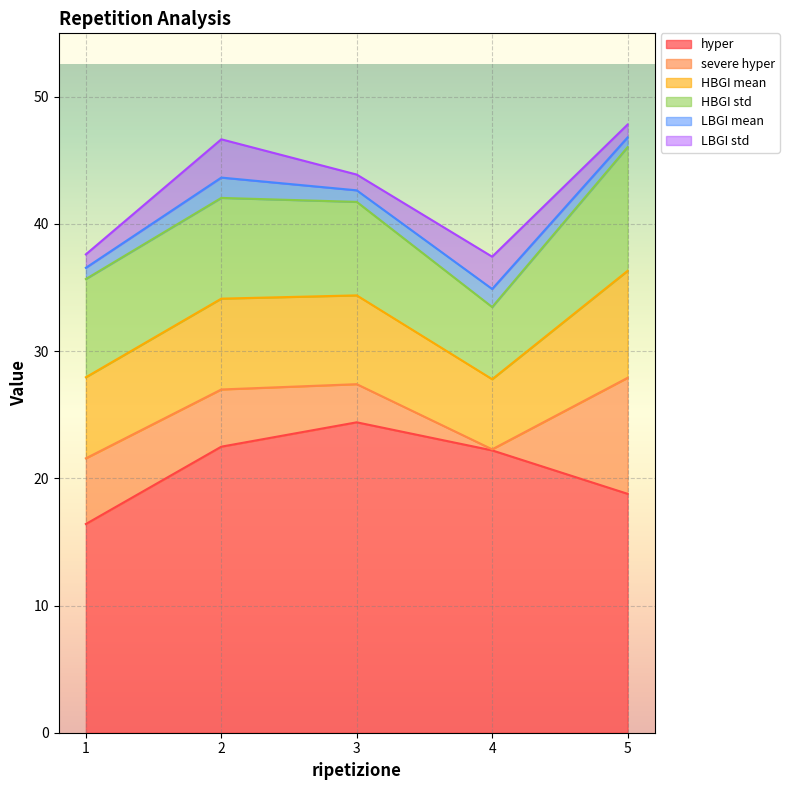

True or false: HBGI mean and HBGI std intersect in this chart.

False